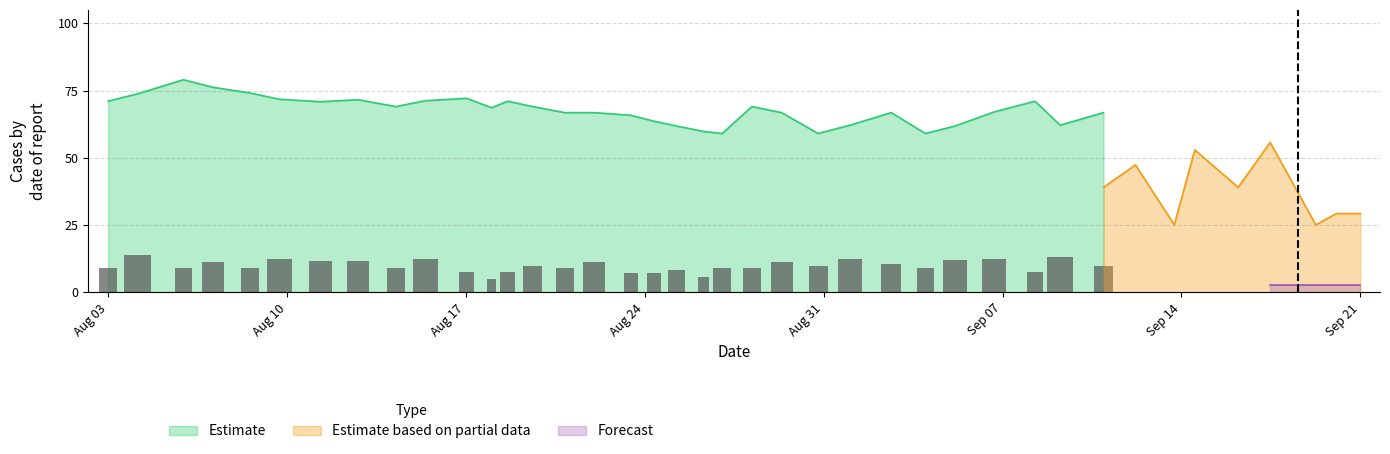

What is the lowest value of the Estimate series?

59.0